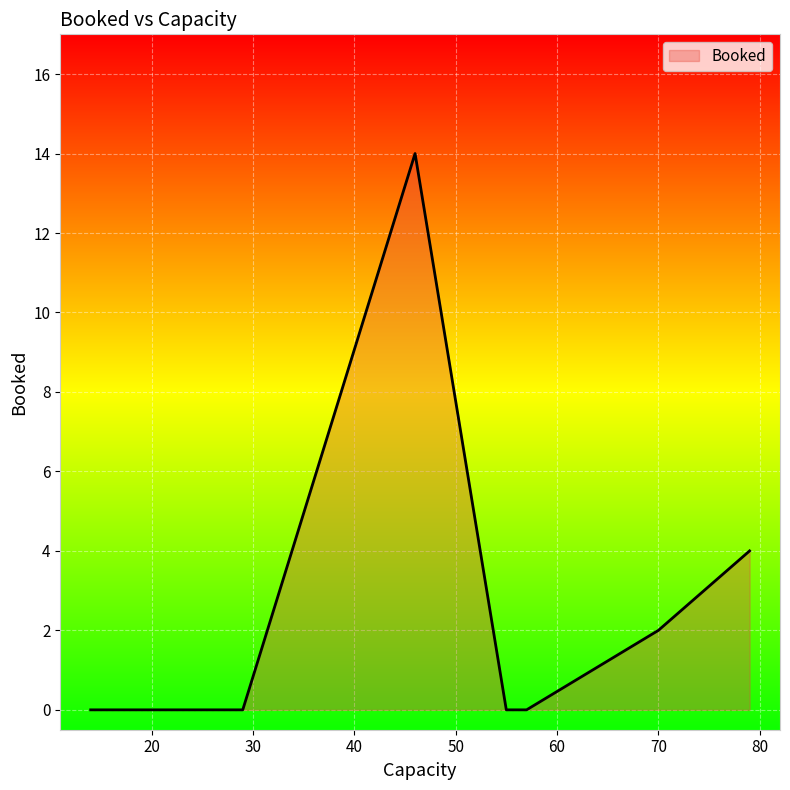

What is the sum of all values?

20